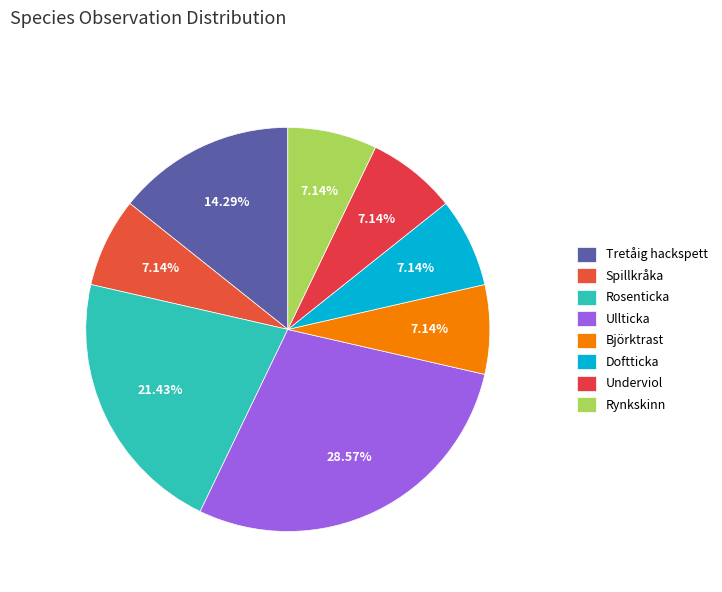

Is there a majority slice in this chart?

No